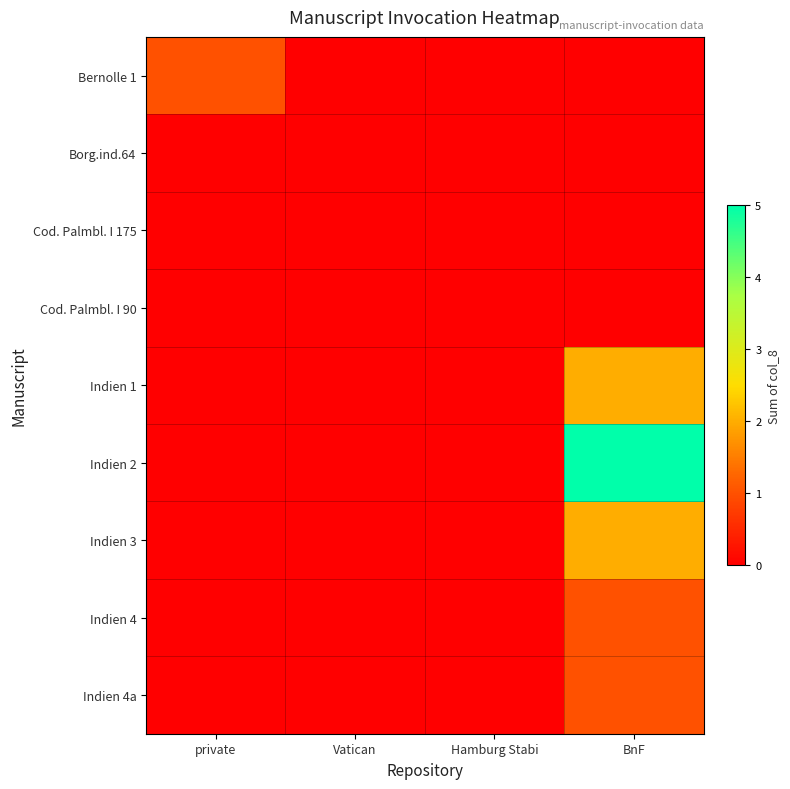

What is the total value across all series at BnF?

11